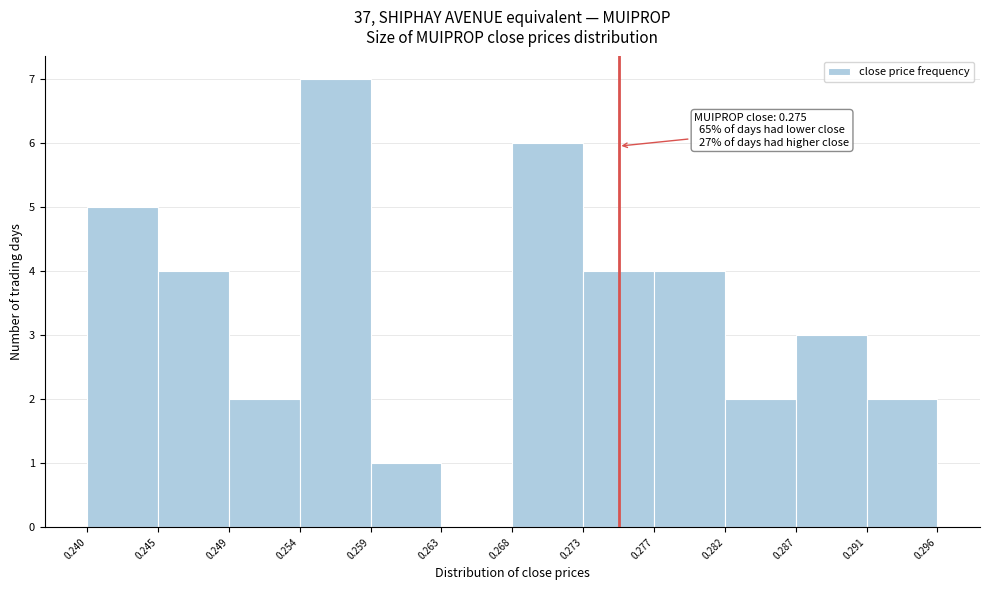

Over which range of the x-axis is the bar tallest?

0.254 to 0.259